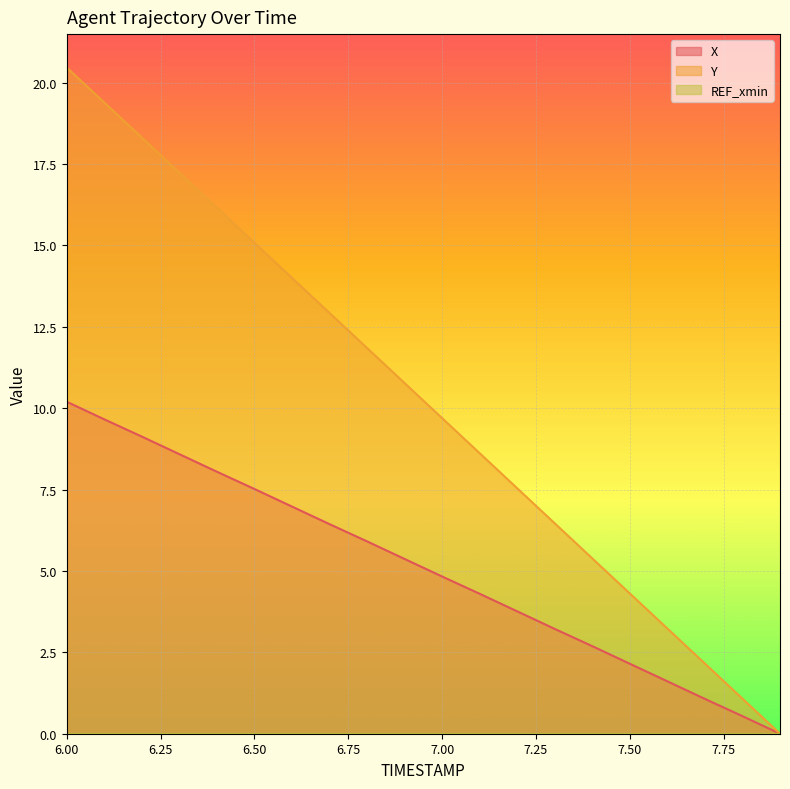

The value of X at 7.2 is 1.3. True or false?

False